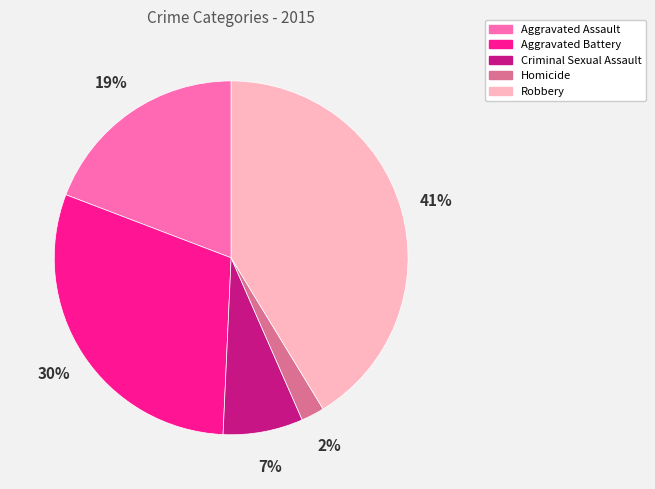

True or false: Robbery accounts for 32% of the total.

False